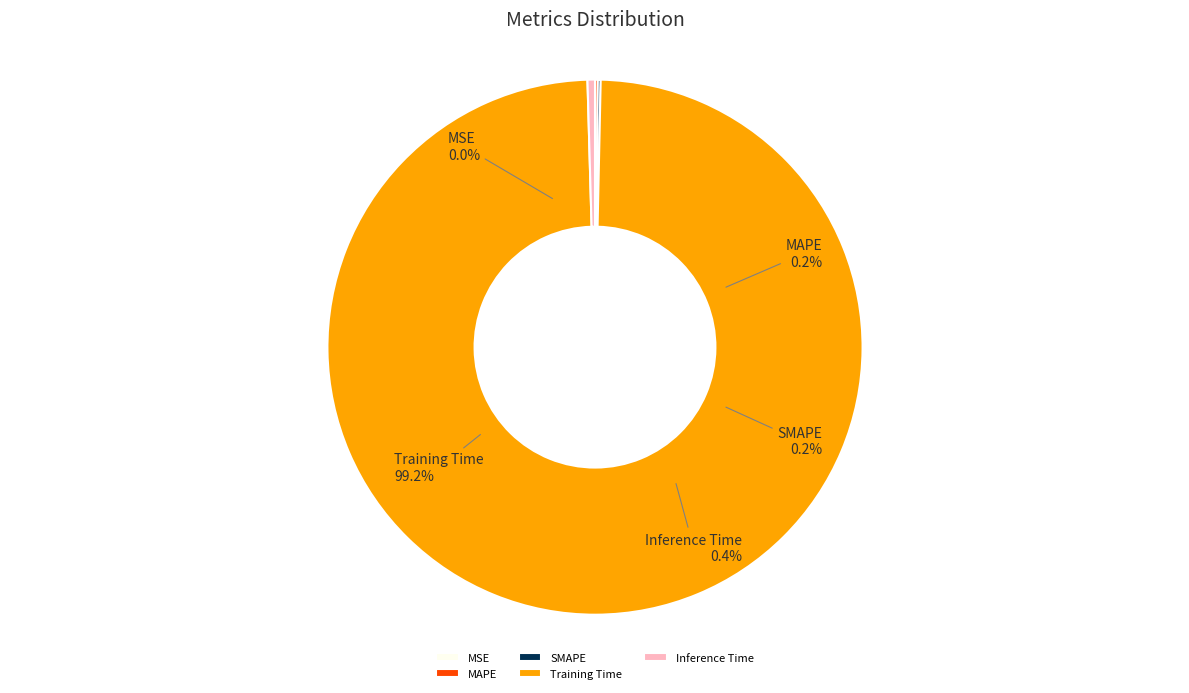

To the nearest percent, what is the combined percentage of Training Time and SMAPE?

99%